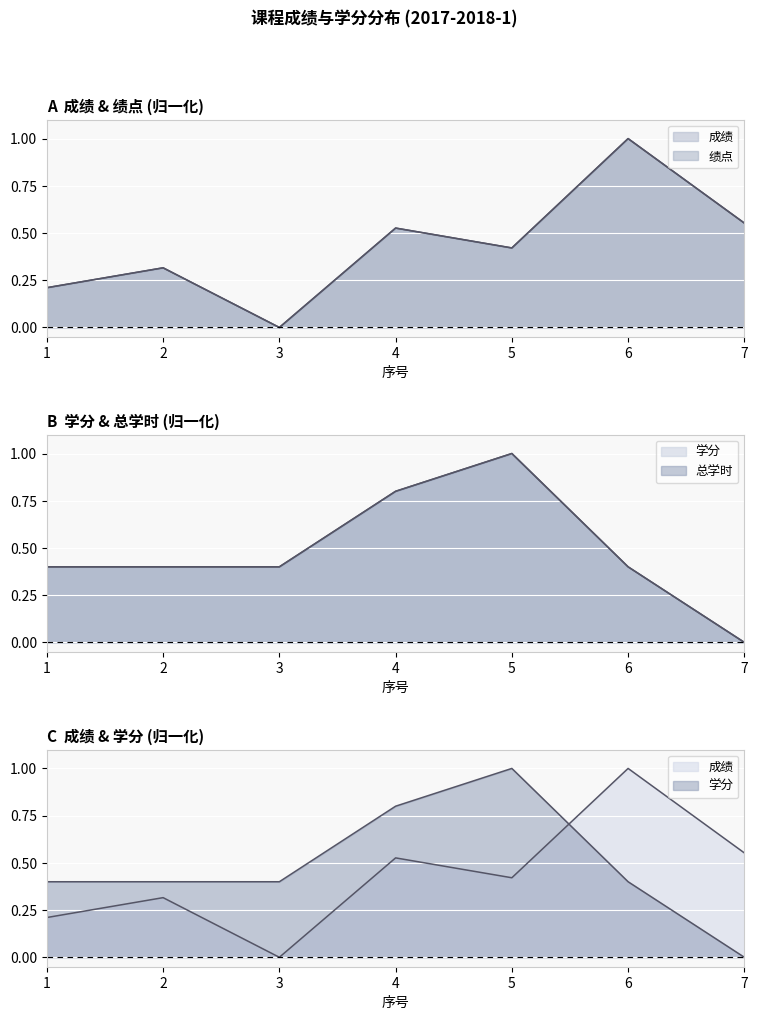

Which series has the largest range (max minus min)?

成绩